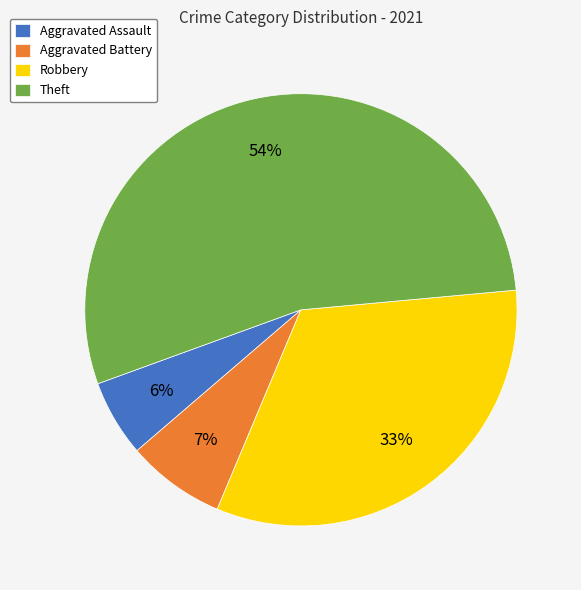

Is the sum of Aggravated Battery and Robbery greater than half?

No